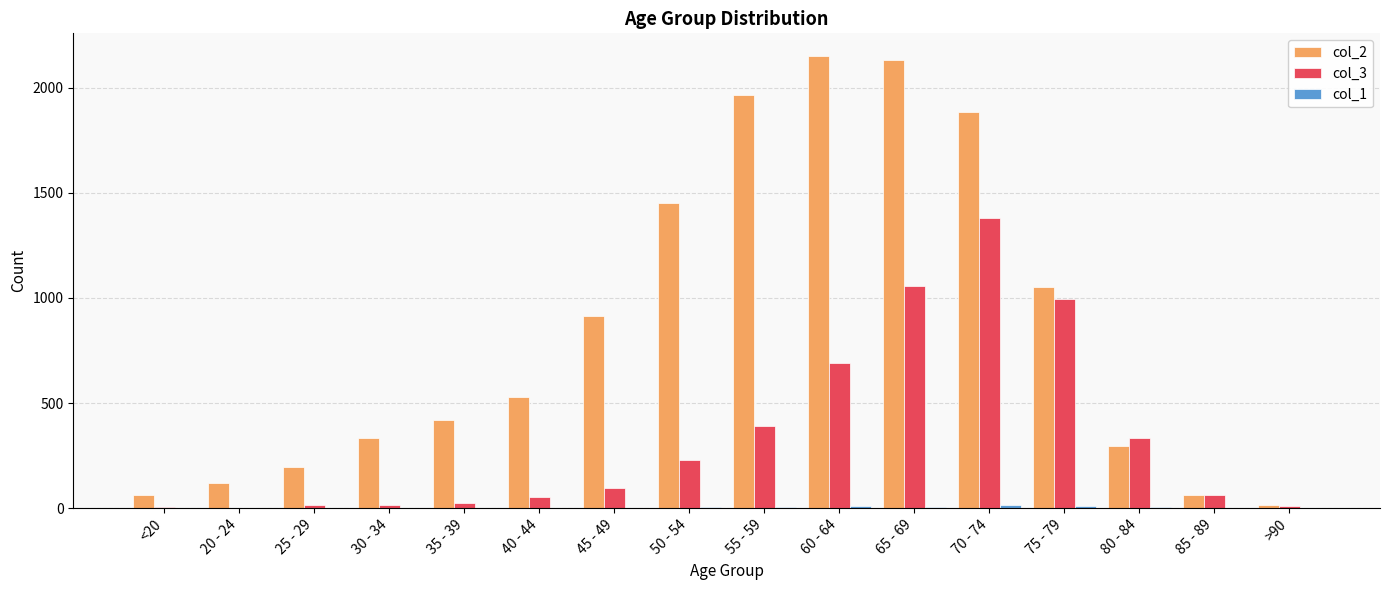

Which series has the largest total across all categories?

col_2